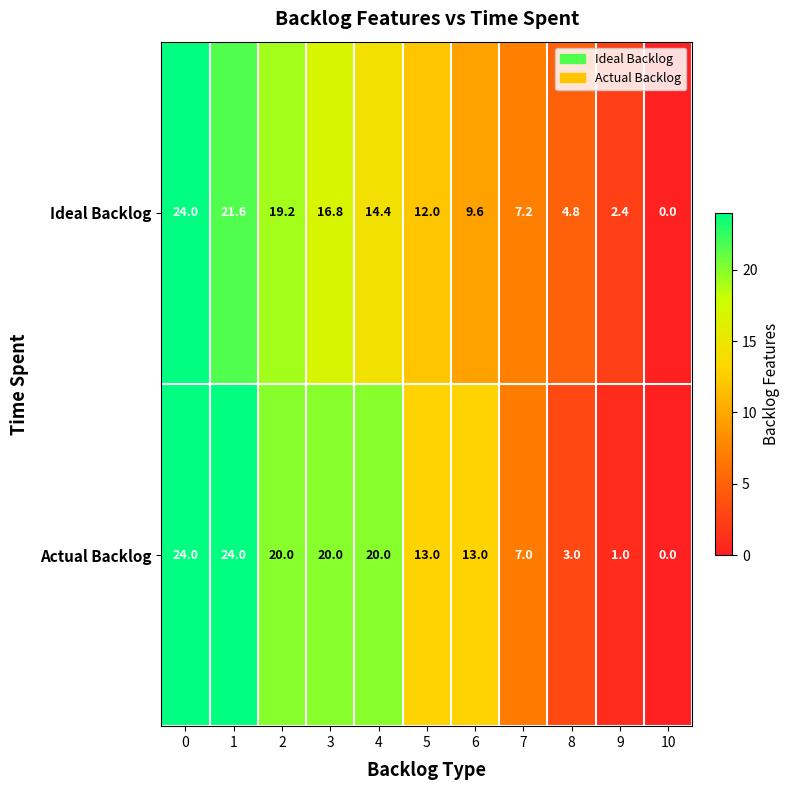

What is the sum of all Ideal Backlog values?

132.0